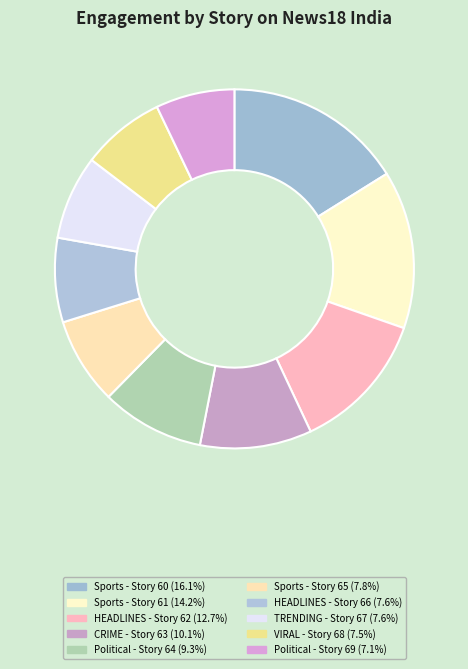

Rank the categories by value from highest to lowest.

Sports (1267), Sports (1119), HEADLINES (996), CRIME (791), Political (730), Sports (615), HEADLINES (597), TRENDING (596), VIRAL (592), Political (558)